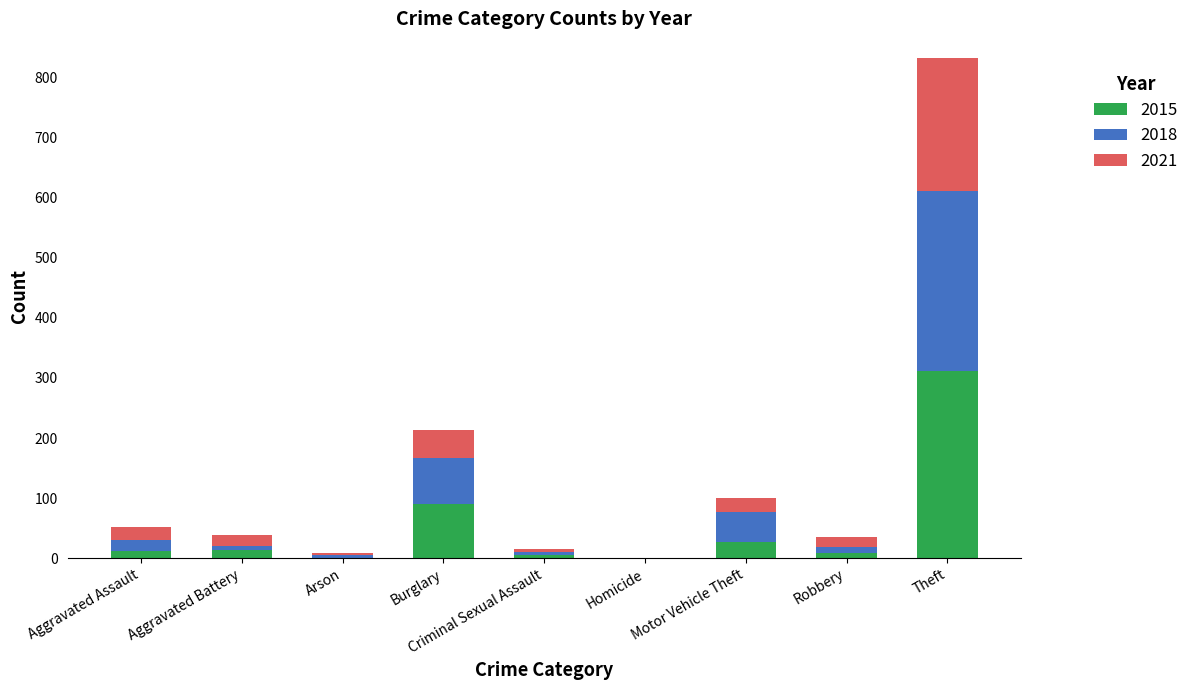

Are the bars horizontal?

No